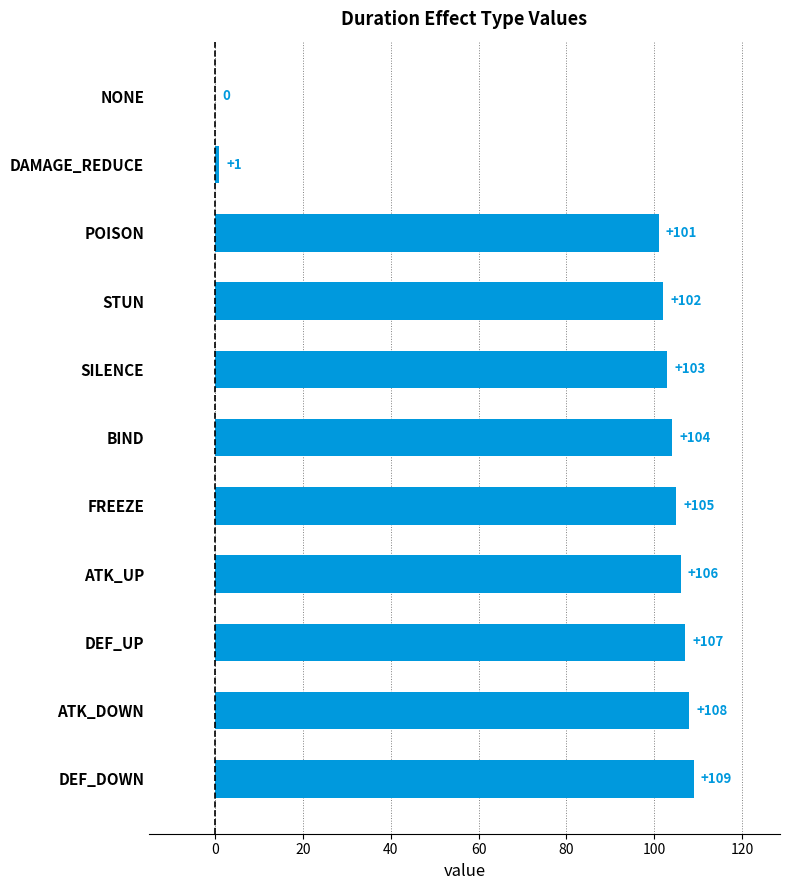

Between BIND and NONE, which is larger?

BIND